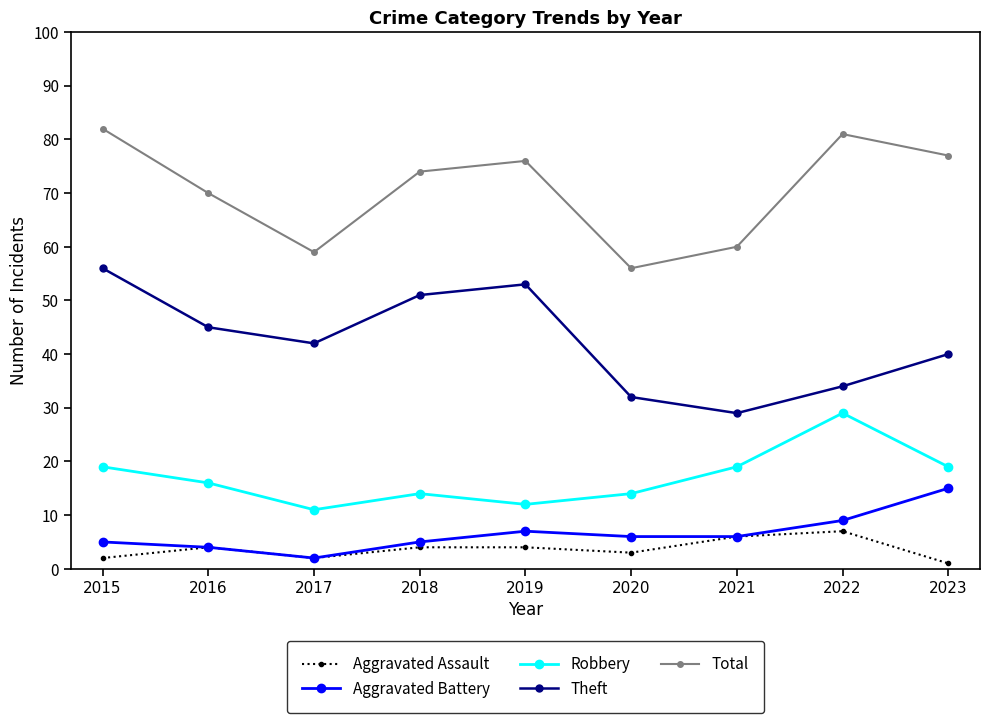

What is the sum of all Robbery values?

153